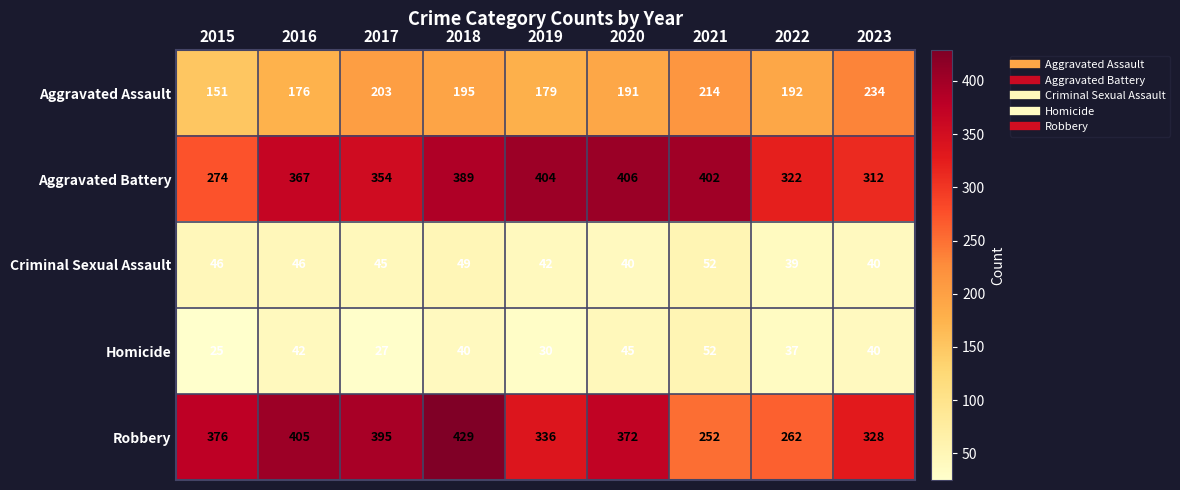

At 2020, list the series in order from largest to smallest.

Aggravated Battery, Robbery, Aggravated Assault, Homicide, Criminal Sexual Assault